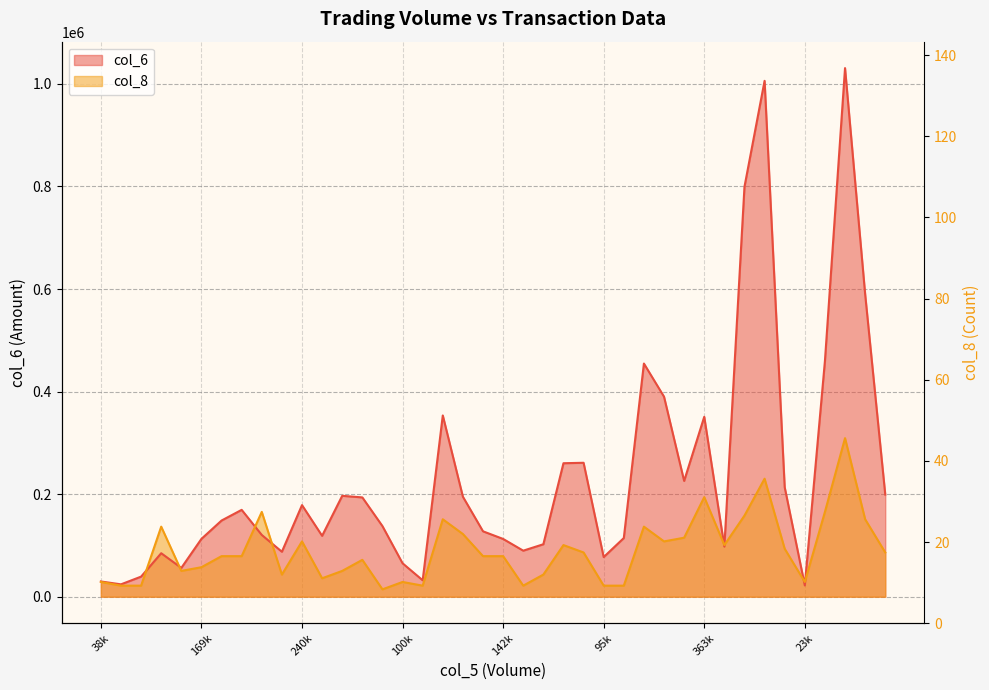

How many distinct data groups are displayed?

2